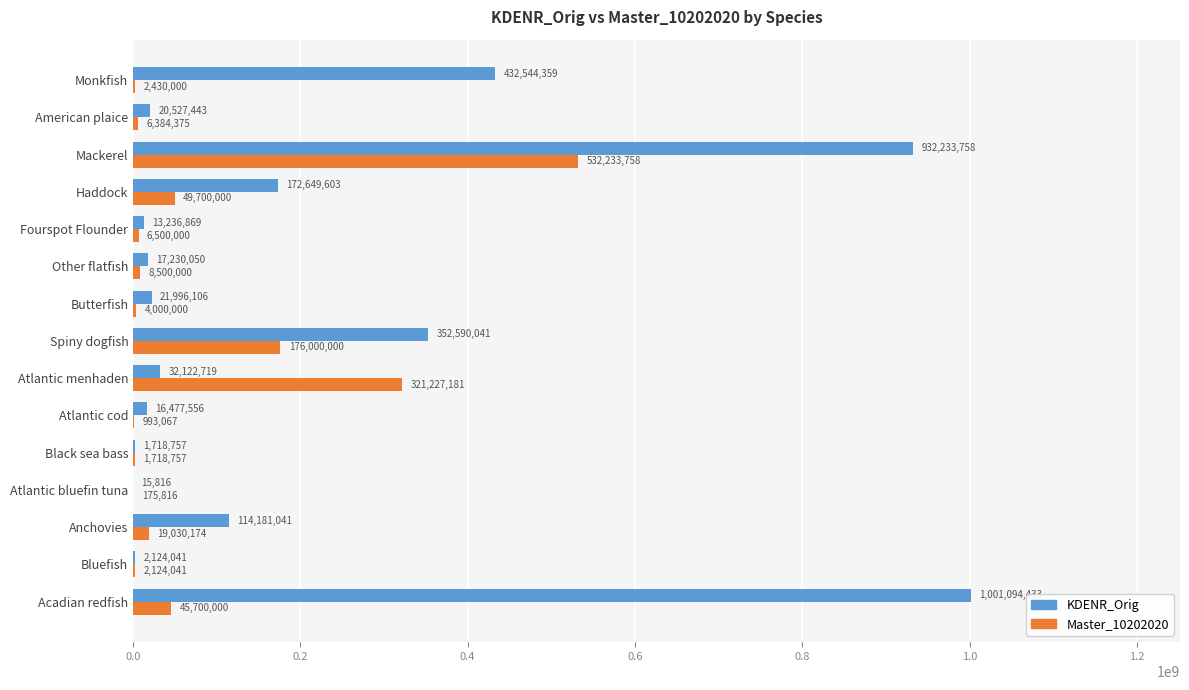

True or false: KDENR_Orig has a value of 15816.3 at Atlantic bluefin tuna.

True